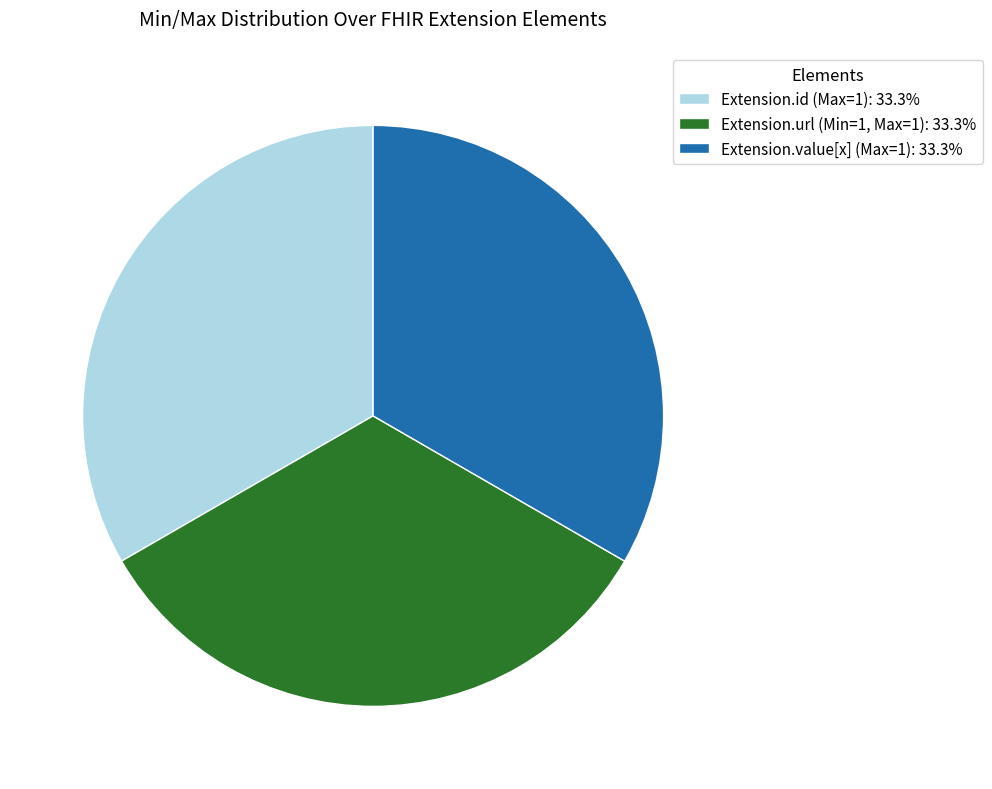

Do Extension.id (Max=1): 33.3% and Extension.url (Min=1, Max=1): 33.3% together represent more than half of the pie?

Yes